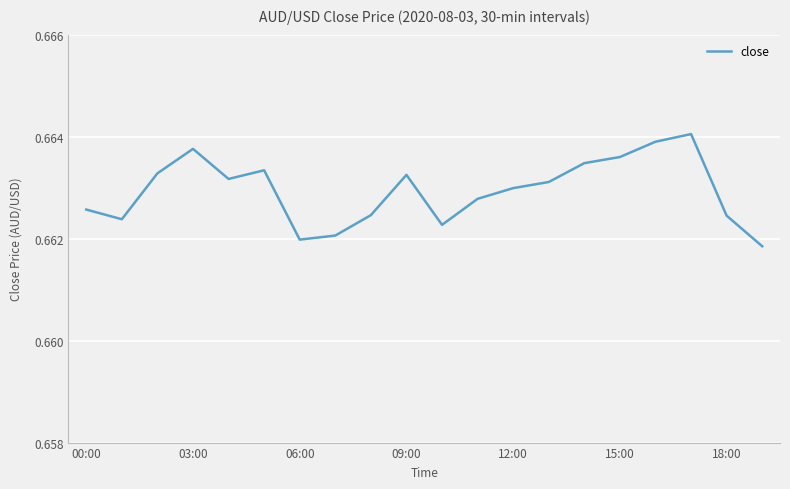

What is the label of the 8th point from the left?

7